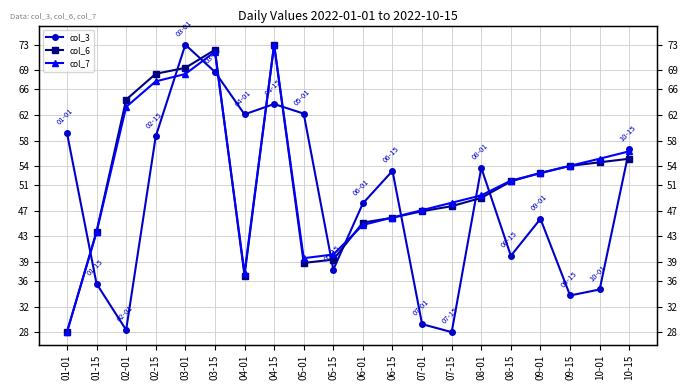

What is the approximate value of col_7 at 10-15?

56.3